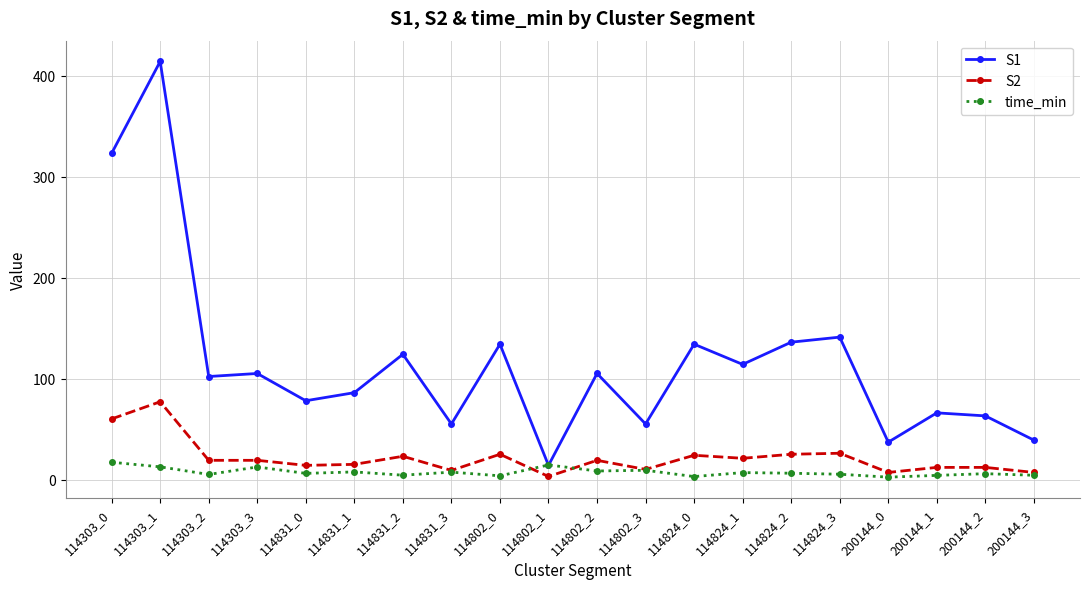

What is the sum of the S1 values at 114802_0 and 114831_1?

220.0